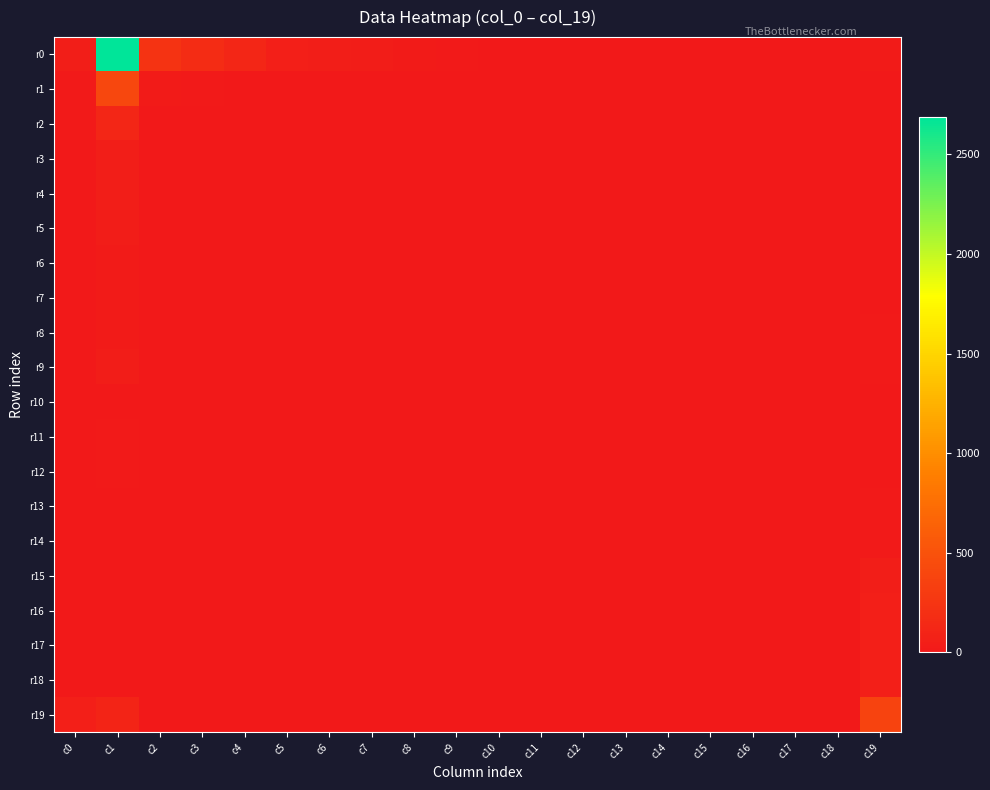

Reading left to right, what are all the values shown in this chart?

r0: c0=45	c1=2687	c2=238	c3=176	c4=116	c5=61	c6=49	c7=32	c8=27	c9=12	c10=7	c11=1	c12=1	c13=1	c14=2	c15=0	c16=1	c17=0	c18=0	c19=31
r1: c0=19	c1=403	c2=21	c3=13	c4=8	c5=10	c6=2	c7=3	c8=5	c9=2	c10=0	c11=0	c12=0	c13=0	c14=0	c15=0	c16=0	c17=0	c18=0	c19=0
r2: c0=11	c1=122	c2=7	c3=5	c4=2	c5=8	c6=4	c7=1	c8=0	c9=1	c10=0	c11=0	c12=0	c13=1	c14=0	c15=0	c16=0	c17=0	c18=0	c19=0
r3: c0=1	c1=50	c2=3	c3=3	c4=0	c5=4	c6=3	c7=0	c8=0	c9=0	c10=0	c11=0	c12=0	c13=0	c14=0	c15=0	c16=0	c17=0	c18=0	c19=2
r4: c0=2	c1=50	c2=7	c3=0	c4=1	c5=1	c6=1	c7=1	c8=0	c9=0	c10=1	c11=1	c12=0	c13=0	c14=0	c15=0	c16=0	c17=0	c18=0	c19=1
r5: c0=10	c1=33	c2=0	c3=2	c4=2	c5=1	c6=2	c7=0	c8=1	c9=1	c10=0	c11=0	c12=0	c13=1	c14=0	c15=0	c16=0	c17=0	c18=0	c19=5
r6: c0=0	c1=26	c2=1	c3=0	c4=1	c5=1	c6=2	c7=2	c8=2	c9=0	c10=0	c11=1	c12=0	c13=0	c14=0	c15=0	c16=0	c17=0	c18=0	c19=9
r7: c0=2	c1=24	c2=1	c3=0	c4=2	c5=3	c6=1	c7=1	c8=0	c9=1	c10=1	c11=1	c12=0	c13=0	c14=0	c15=0	c16=0	c17=0	c18=1	c19=5
r8: c0=1	c1=24	c2=0	c3=2	c4=2	c5=1	c6=0	c7=1	c8=1	c9=0	c10=0	c11=0	c12=0	c13=0	c14=0	c15=0	c16=0	c17=0	c18=0	c19=11
r9: c0=3	c1=33	c2=0	c3=1	c4=5	c5=2	c6=2	c7=1	c8=2	c9=2	c10=0	c11=0	c12=0	c13=0	c14=0	c15=0	c16=0	c17=0	c18=0	c19=20
r10: c0=1	c1=8	c2=0	c3=0	c4=1	c5=1	c6=0	c7=0	c8=1	c9=0	c10=0	c11=0	c12=0	c13=0	c14=0	c15=0	c16=0	c17=0	c18=0	c19=4
r11: c0=1	c1=11	c2=0	c3=0	c4=0	c5=0	c6=0	c7=0	c8=0	c9=0	c10=0	c11=0	c12=0	c13=0	c14=0	c15=0	c16=0	c17=0	c18=0	c19=4
r12: c0=1	c1=12	c2=0	c3=0	c4=0	c5=1	c6=0	c7=0	c8=0	c9=1	c10=1	c11=0	c12=0	c13=1	c14=0	c15=0	c16=2	c17=0	c18=0	c19=8
r13: c0=3	c1=8	c2=0	c3=0	c4=0	c5=0	c6=0	c7=1	c8=0	c9=0	c10=1	c11=0	c12=0	c13=0	c14=0	c15=0	c16=0	c17=0	c18=0	c19=12
r14: c0=2	c1=8	c2=0	c3=0	c4=0	c5=0	c6=1	c7=0	c8=0	c9=0	c10=0	c11=0	c12=0	c13=0	c14=0	c15=0	c16=0	c17=0	c18=0	c19=17
r15: c0=0	c1=10	c2=0	c3=0	c4=0	c5=0	c6=0	c7=0	c8=0	c9=0	c10=0	c11=0	c12=0	c13=0	c14=0	c15=0	c16=1	c17=0	c18=0	c19=48
r16: c0=0	c1=5	c2=0	c3=0	c4=0	c5=0	c6=0	c7=0	c8=0	c9=0	c10=0	c11=1	c12=0	c13=0	c14=0	c15=0	c16=0	c17=0	c18=0	c19=55
r17: c0=2	c1=5	c2=0	c3=0	c4=0	c5=0	c6=0	c7=0	c8=0	c9=0	c10=0	c11=1	c12=0	c13=0	c14=0	c15=0	c16=0	c17=1	c18=0	c19=54
r18: c0=0	c1=9	c2=0	c3=1	c4=0	c5=0	c6=0	c7=0	c8=0	c9=0	c10=0	c11=0	c12=0	c13=0	c14=0	c15=0	c16=2	c17=1	c18=0	c19=55
r19: c0=58	c1=100	c2=2	c3=0	c4=0	c5=0	c6=0	c7=1	c8=1	c9=0	c10=1	c11=1	c12=2	c13=5	c14=8	c15=9	c16=8	c17=8	c18=9	c19=373